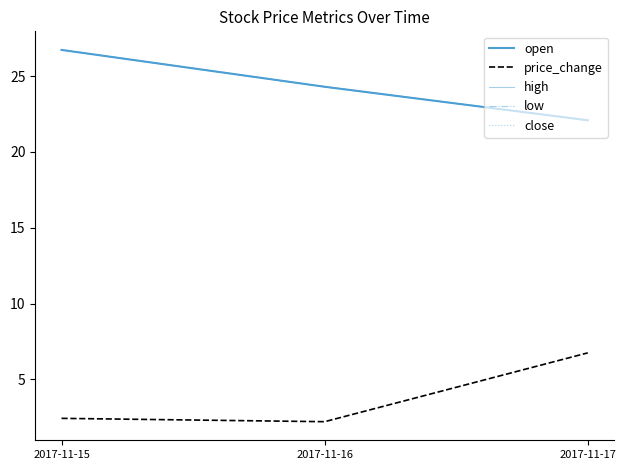

Does the chart have visible grid lines?

No